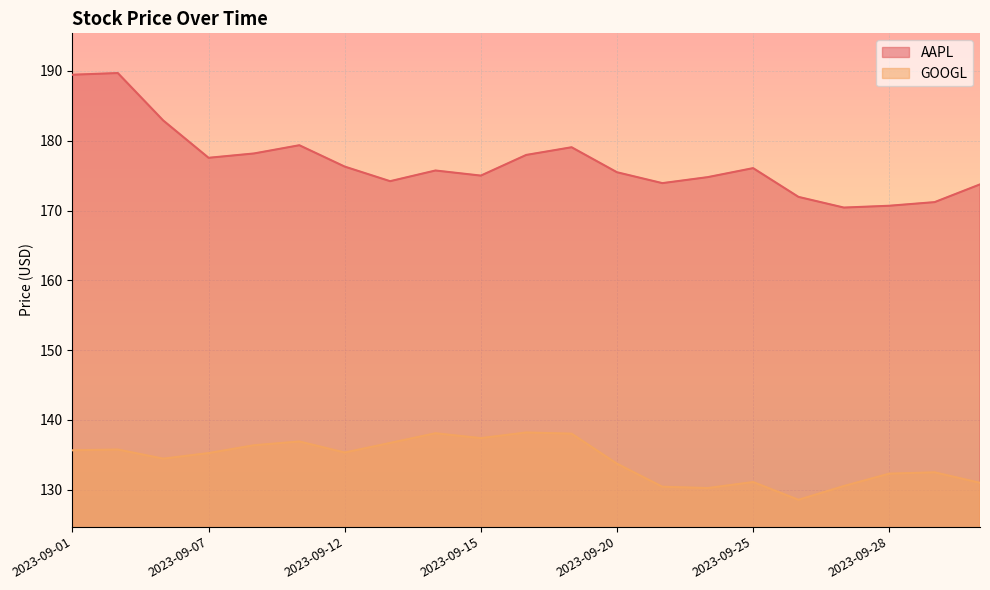

At 2023-09-28, list the series in order from largest to smallest.

AAPL, GOOGL